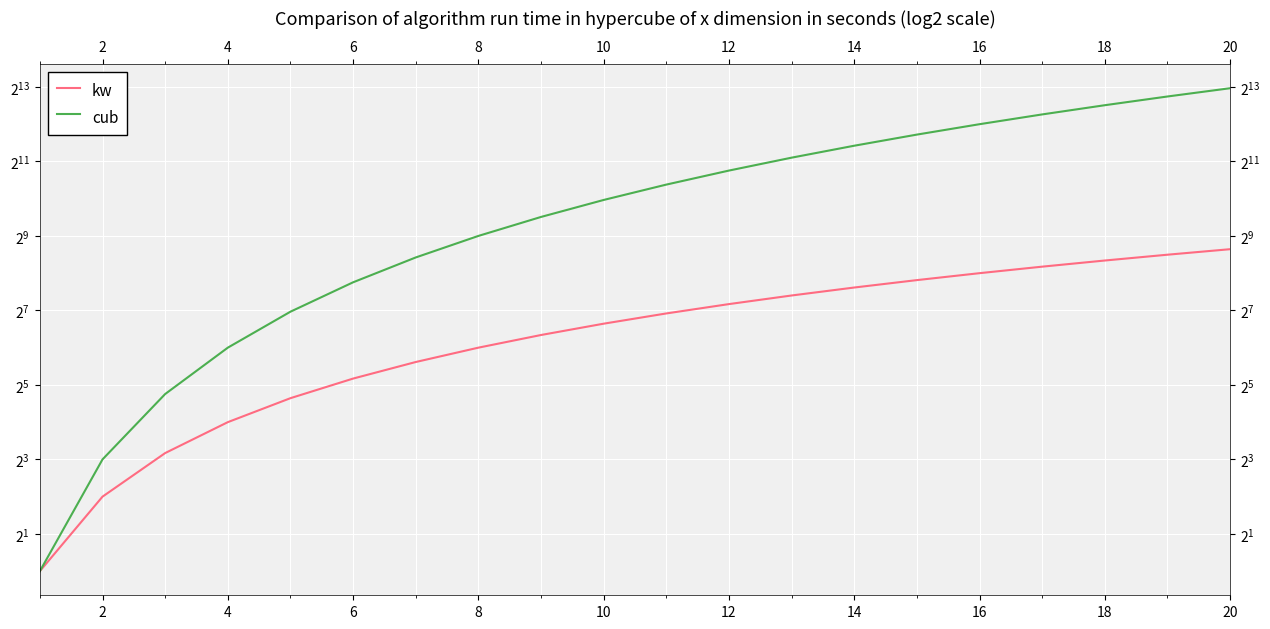

Rank the series by their average value, from lowest to highest.

kw, cub